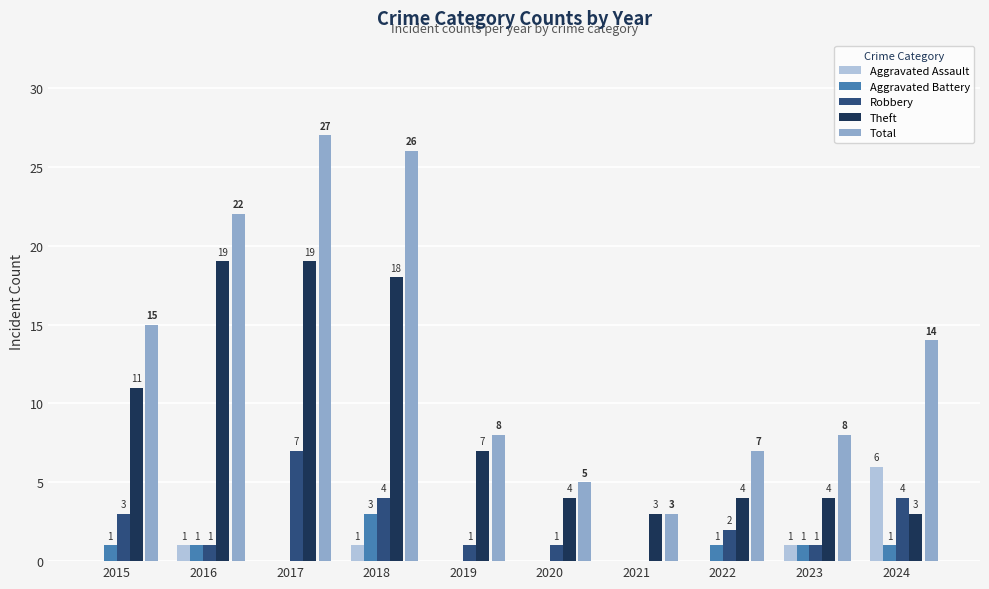

Count the number of categories in the chart.

10